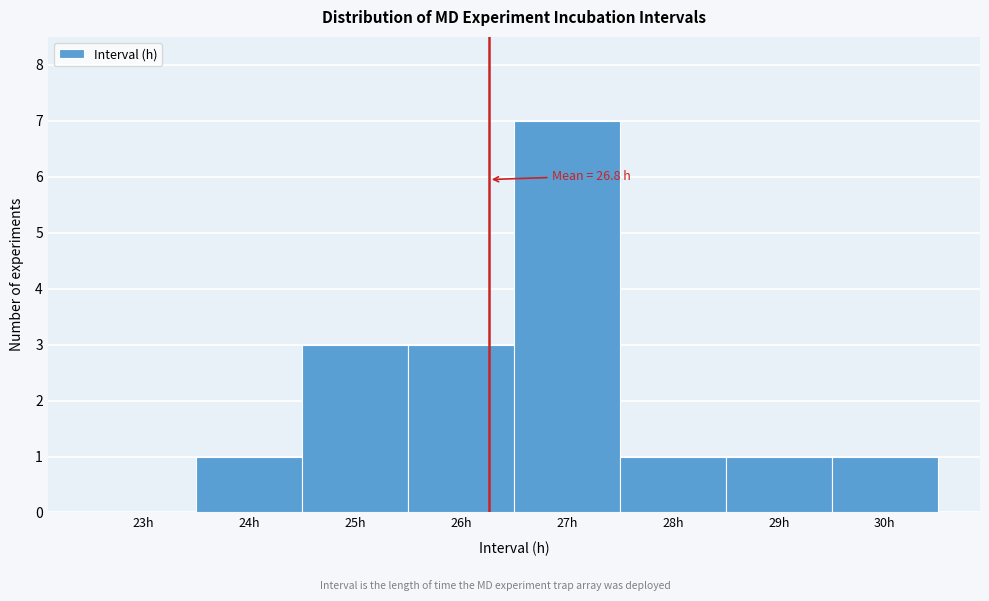

Reading left to right, extract all data points from this chart.

23h=0	24h=1	25h=3	26h=3	27h=7	28h=1	29h=1	30h=1